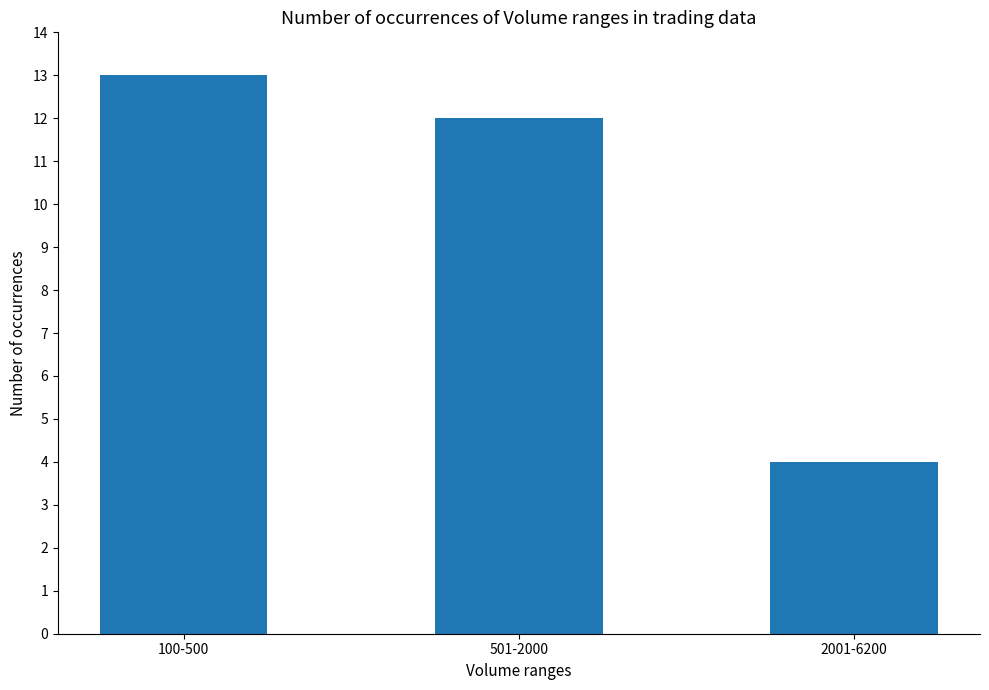

What is the average value?

10